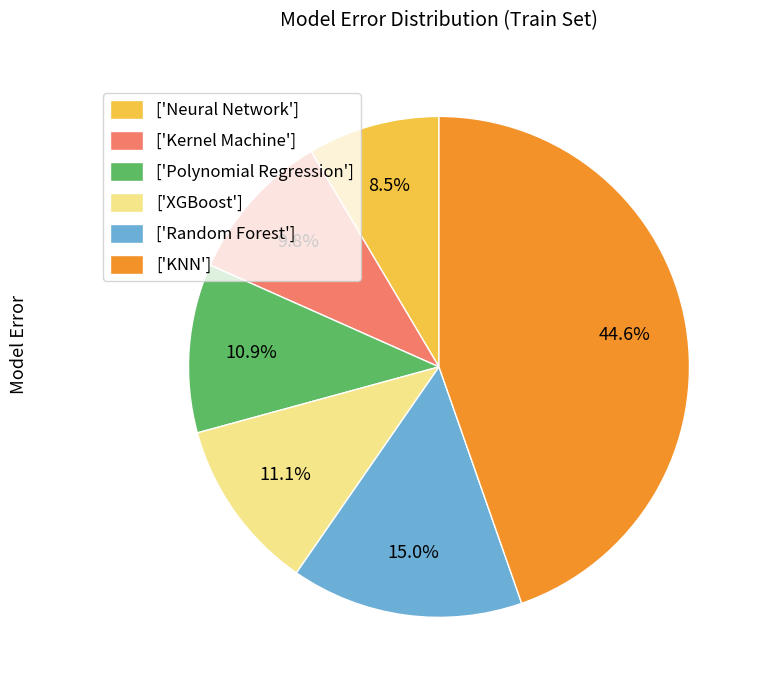

Approximately how many times larger is the value at ['KNN'] compared to ['Polynomial Regression']?

4.1